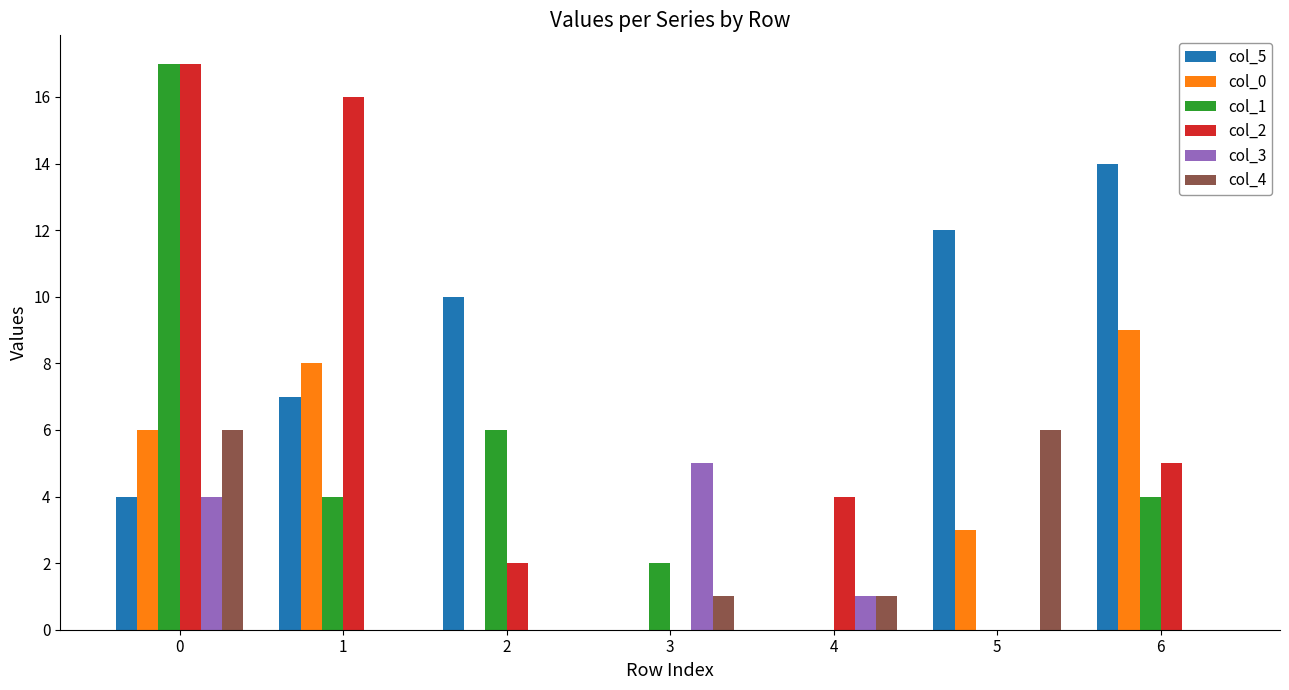

What is the difference between the col_5 values at 1 and 2?

3